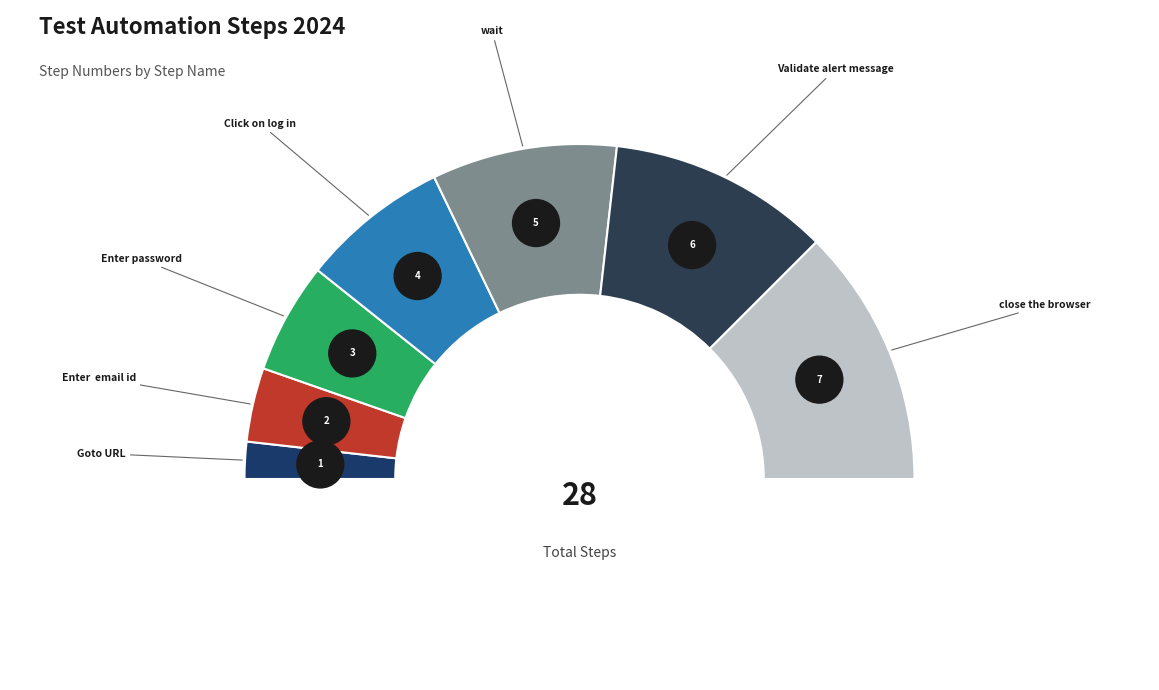

The Enter  email id slice represents 7% of the pie. True or false?

True